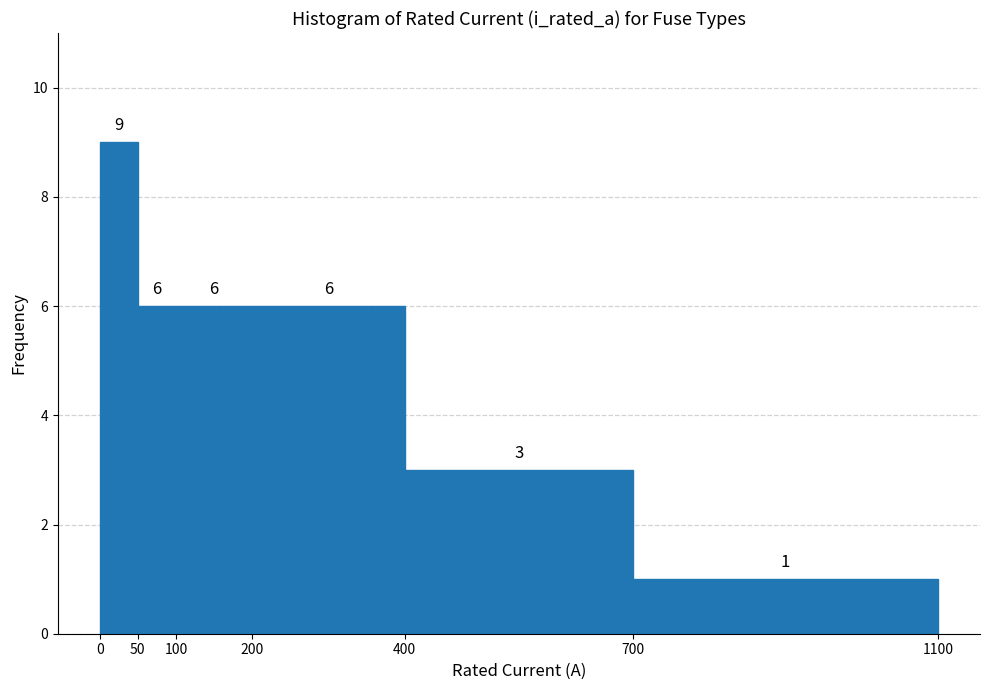

What is the height of the bar covering 700 to 1100 on the x-axis?

1